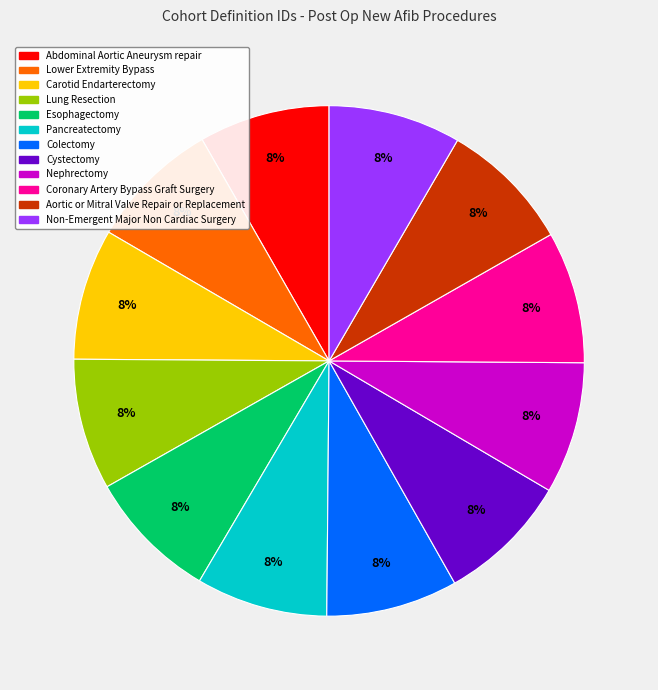

True or false: Lower Extremity Bypass accounts for 8% of the total.

True